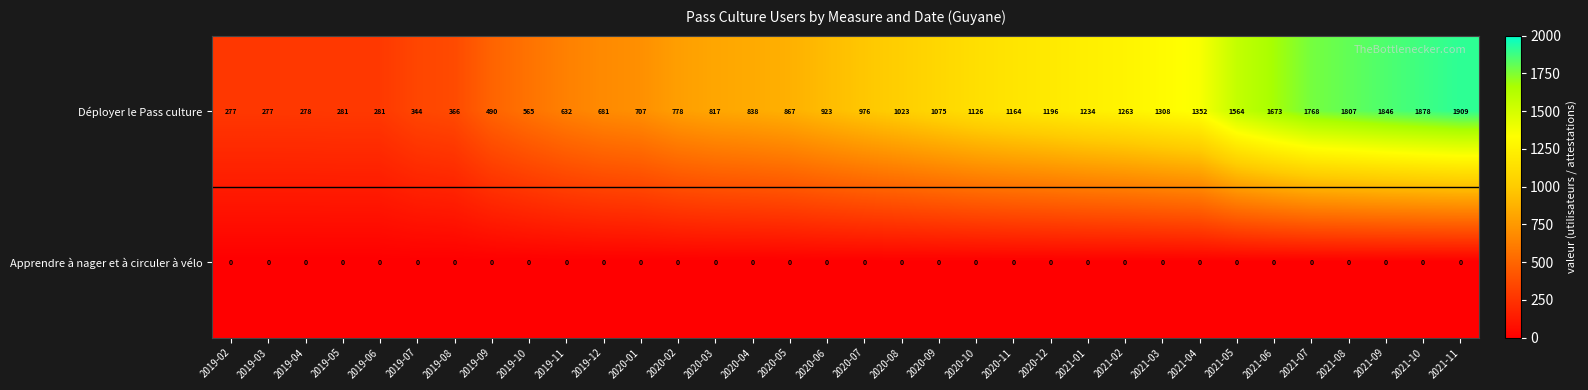

Count the number of categories in the chart.

34